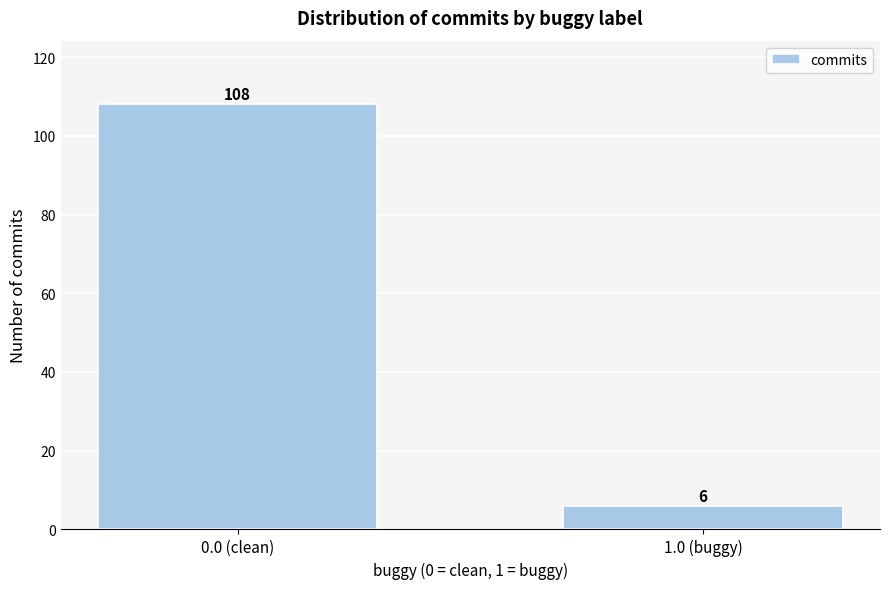

Reading left to right, transcribe all the data shown in this chart.

0.0 (clean)=108	1.0 (buggy)=6